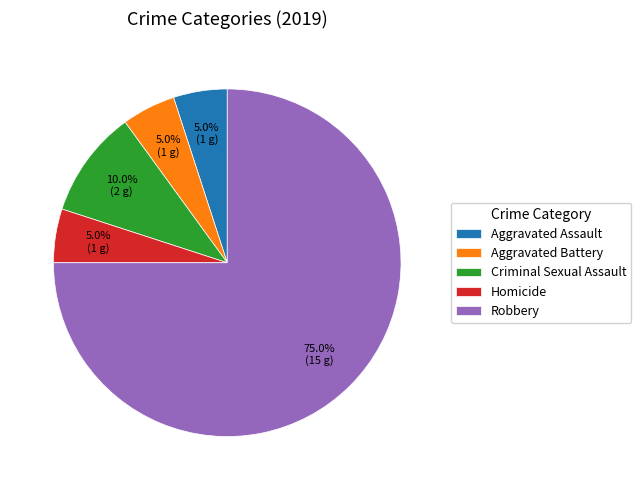

To the nearest percent, what percentage of the pie is Homicide?

5%